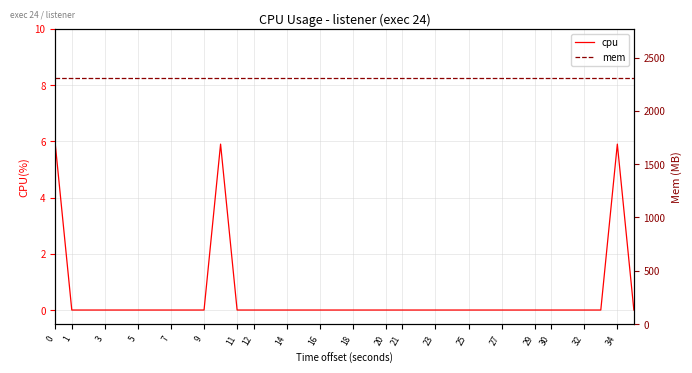

True or false: mem and cpu cross at least once.

False